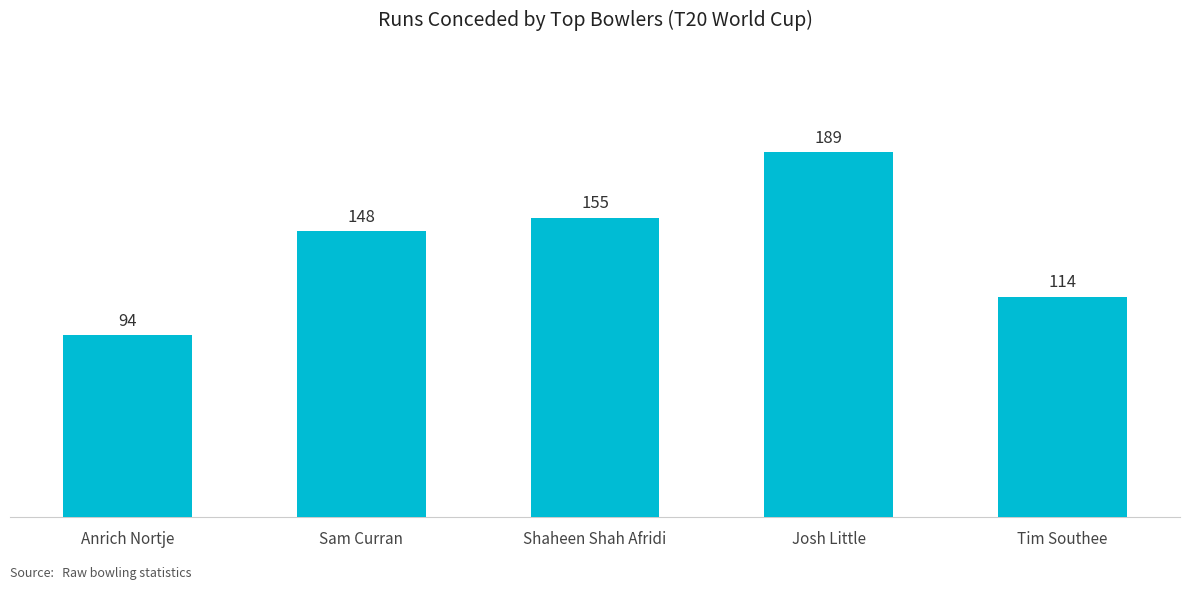

Reading left to right, list all the values displayed in this chart.

94	148	155	189	114